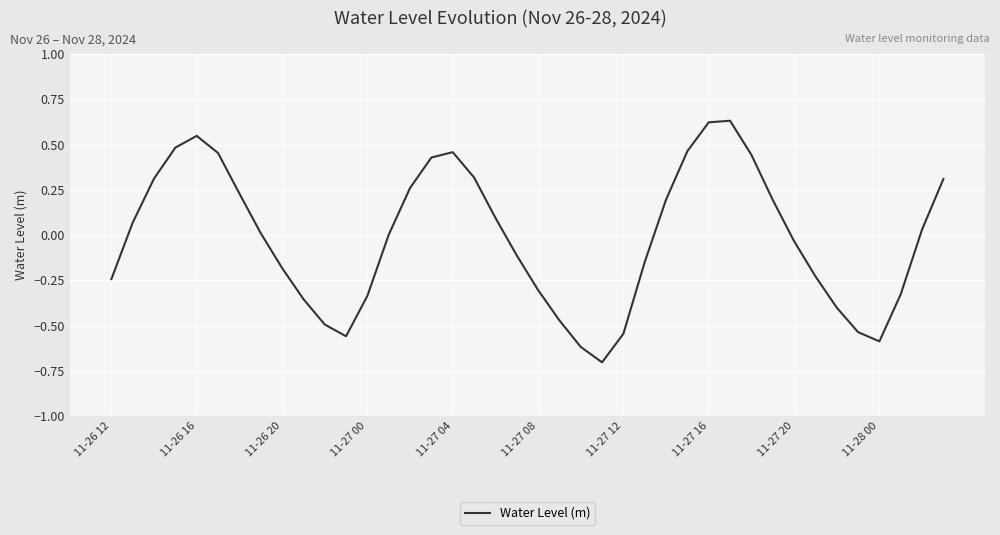

What is the minimum value shown in the chart?

-0.7